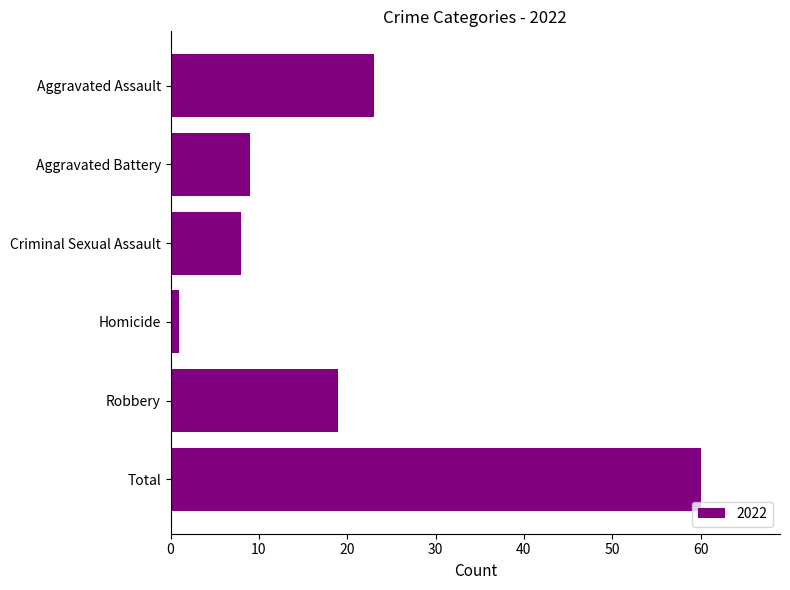

What is the average value?

20